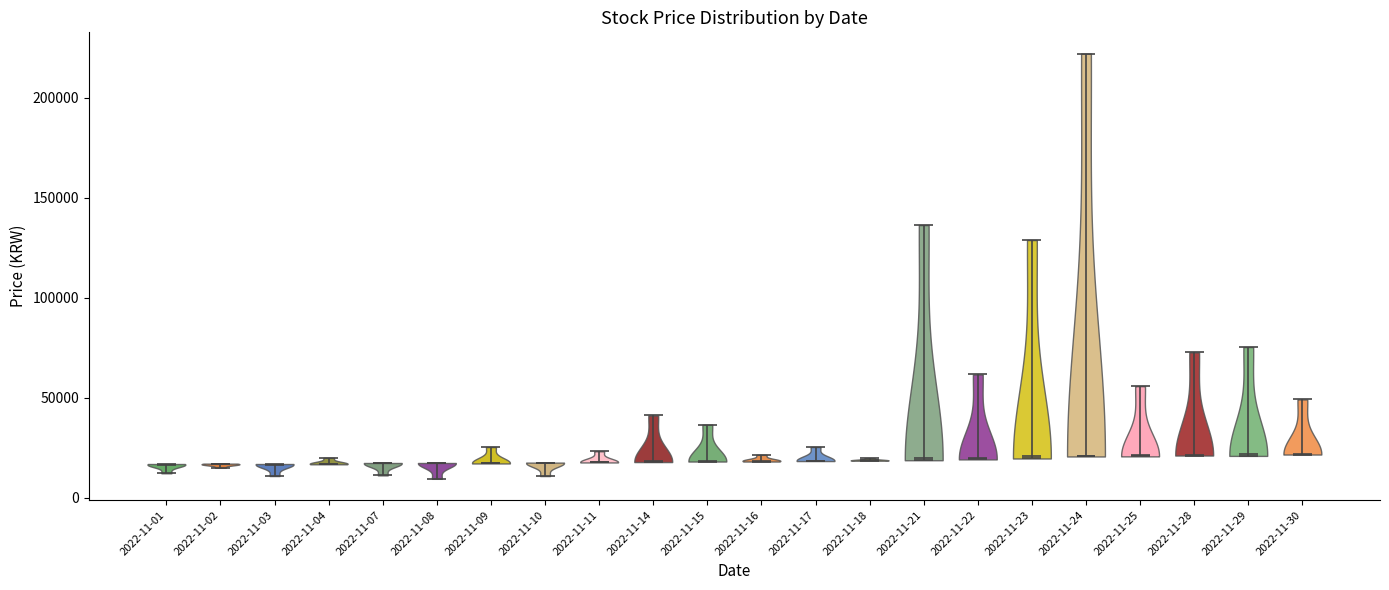

What is the highest point the violin for 2022-11-04 reaches on the y-axis? The values are not printed on the chart, so give them approximately, as read against the axis.

20000